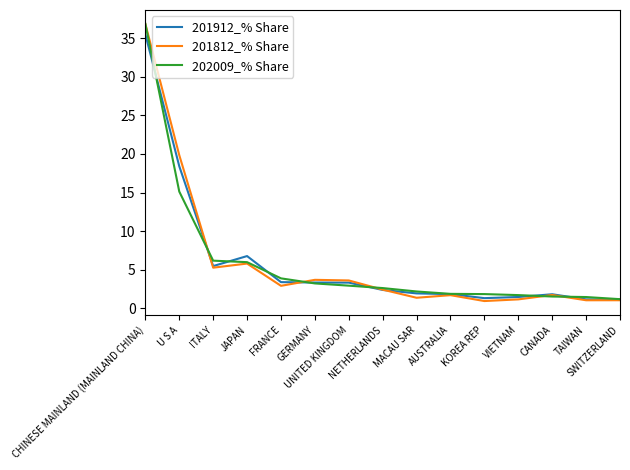

What is the difference between the 202009_% Share values at MACAU SAR and VIETNAM?

0.5